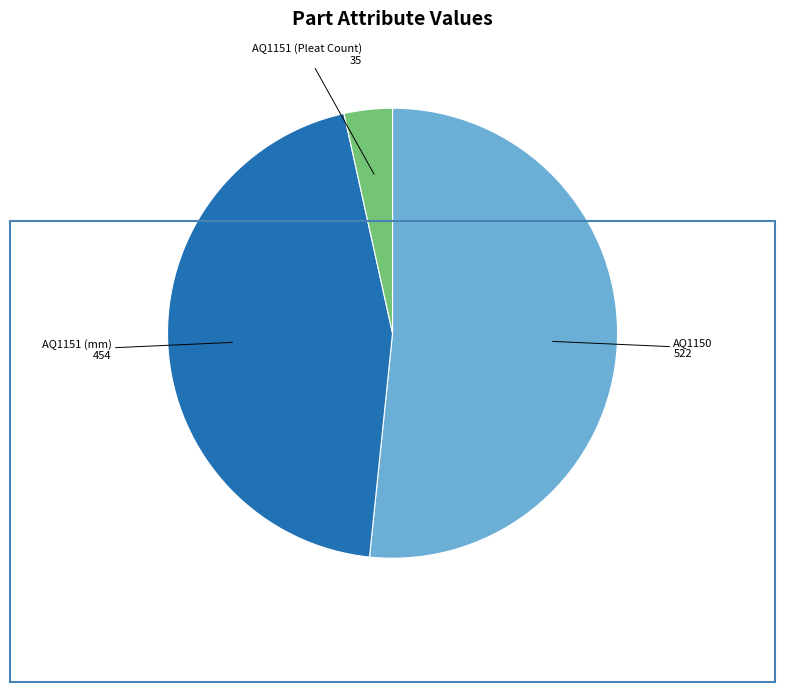

Does any single category account for the majority?

Yes